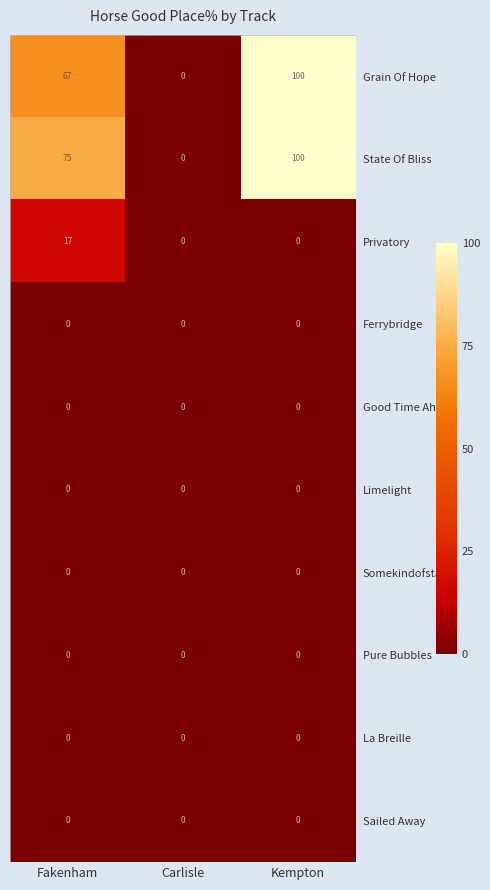

Is it true that Good Time Ahead equals 0 at Fakenham?

True